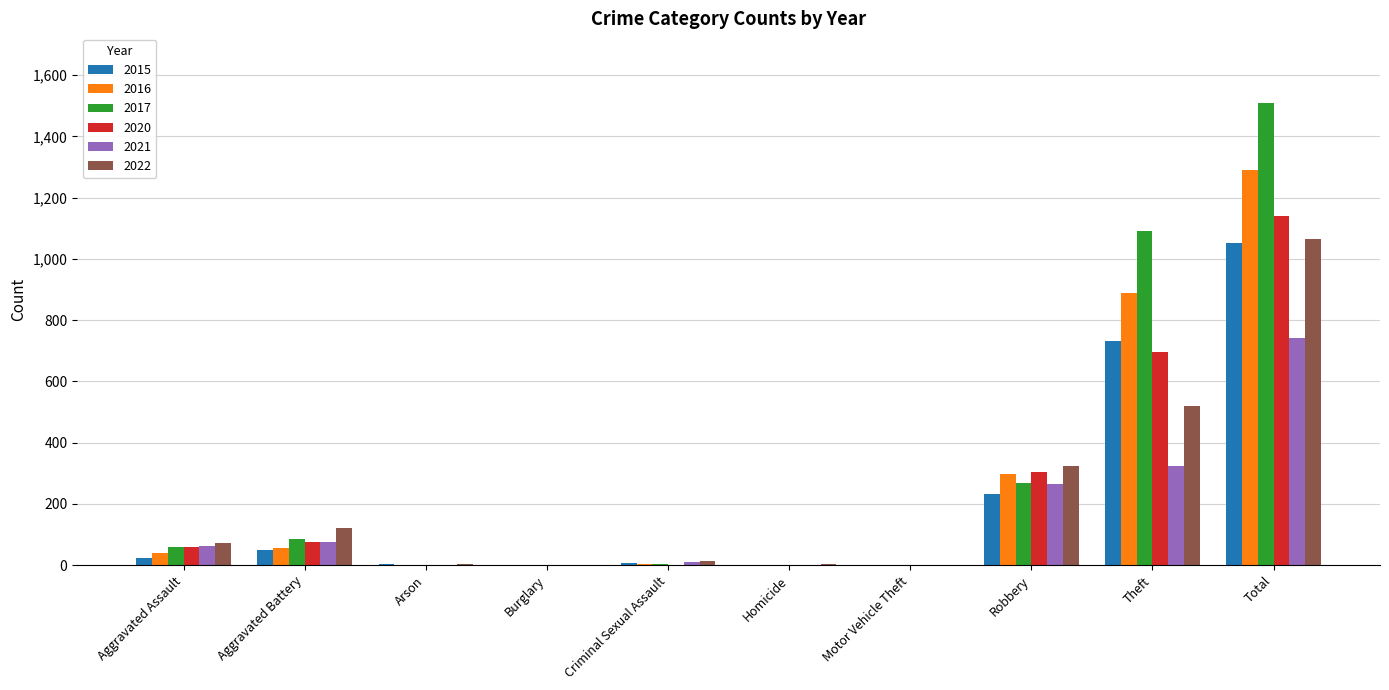

Which series has the largest total across all categories?

2017